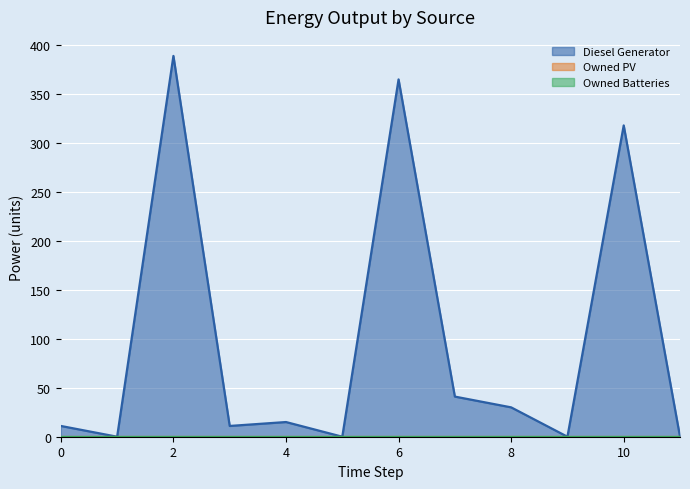

Which has a higher value, 7 or 1?

7